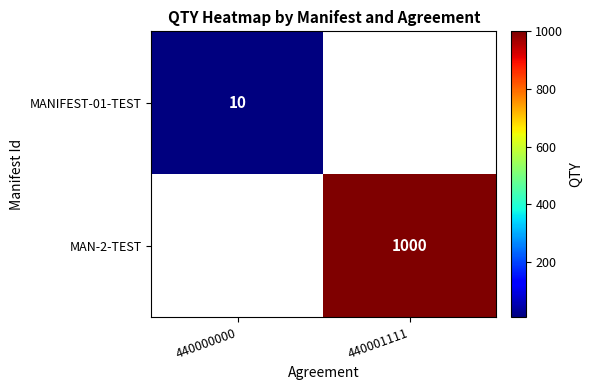

True or false: MANIFEST-01-TEST has a value of 10 at 440000000.

True